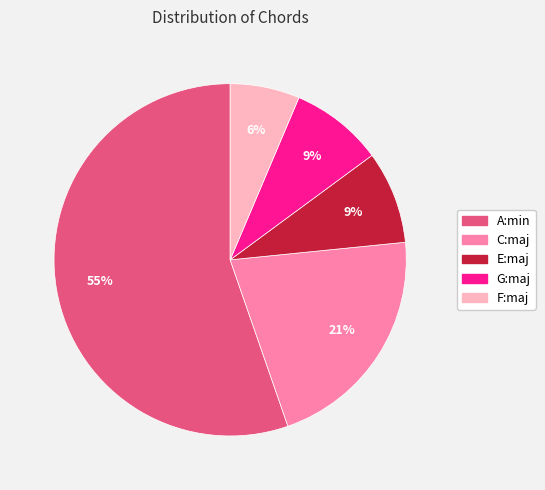

Do C:maj and E:maj together represent more than half of the pie?

No